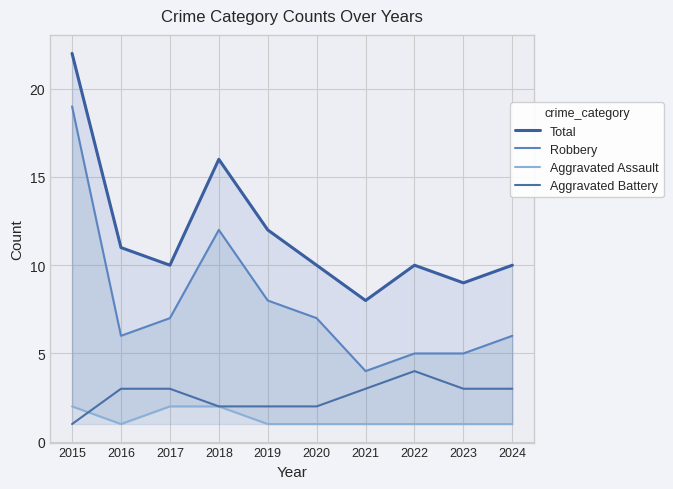

In Aggravated Assault, how many points are lower than both neighbors (excluding endpoints)?

1